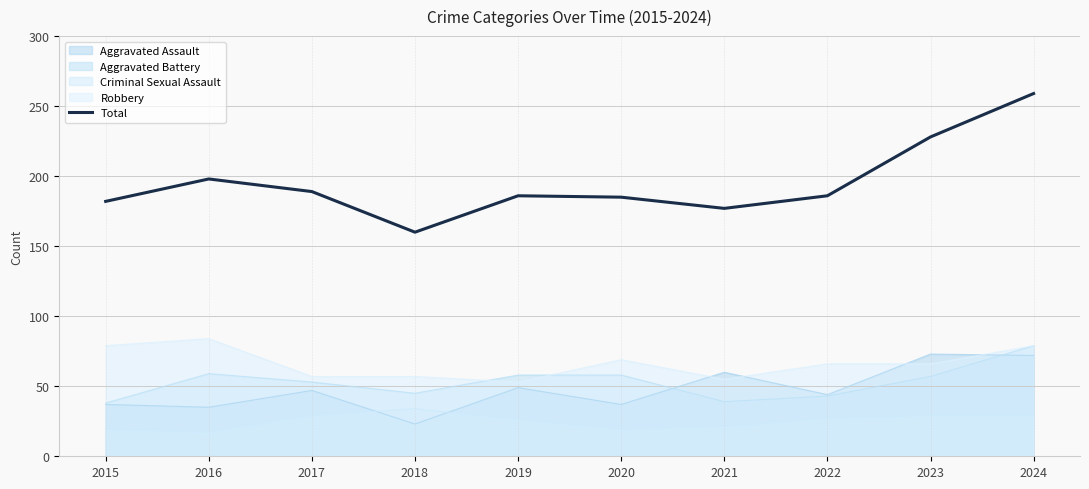

How many interior local peaks (higher than both neighbors) does the data have?

2